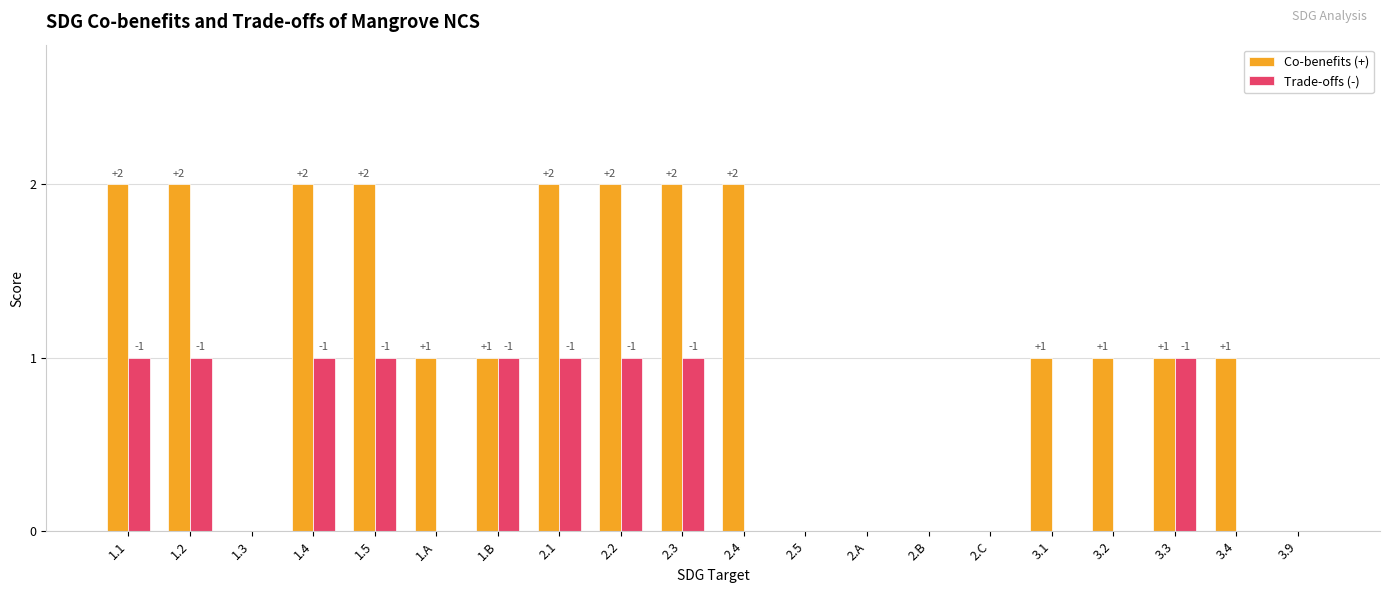

What is the total value across all series at 2.1?

3